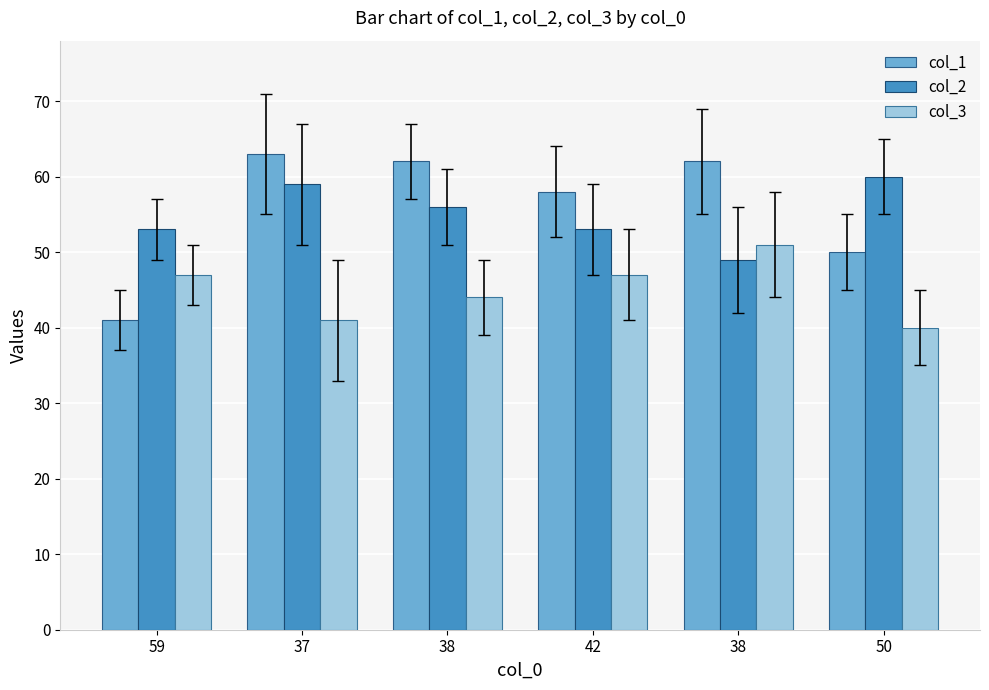

At which label does col_3 first exceed 47?

38